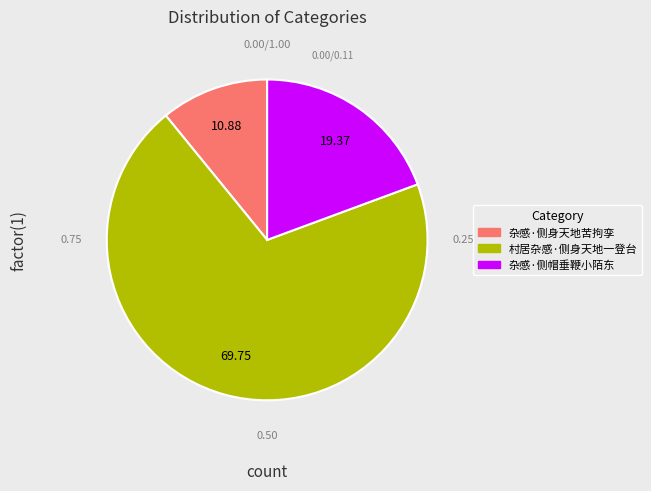

Which has a higher value, 村居杂感·侧身天地一登台 or 杂感·侧帽垂鞭小陌东?

村居杂感·侧身天地一登台